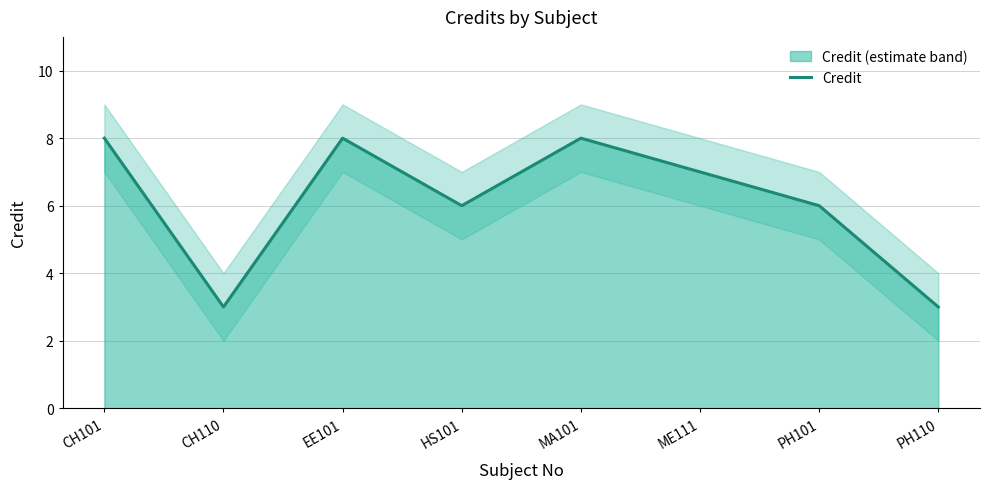

Where is the first local minimum?

CH110